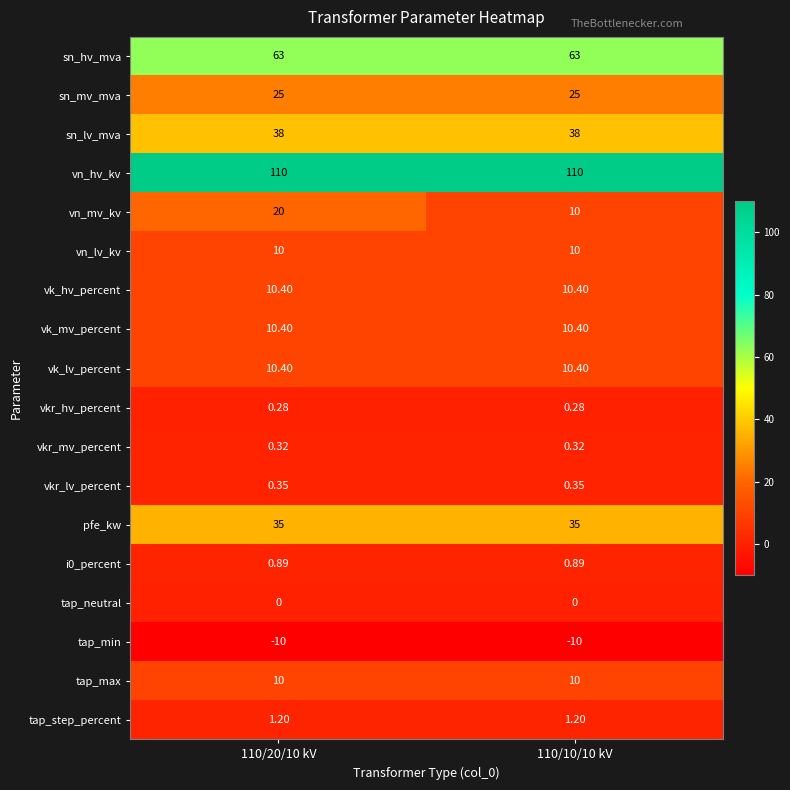

Which series changed the most between 110/20/10 kV and 110/10/10 kV?

vn_mv_kv